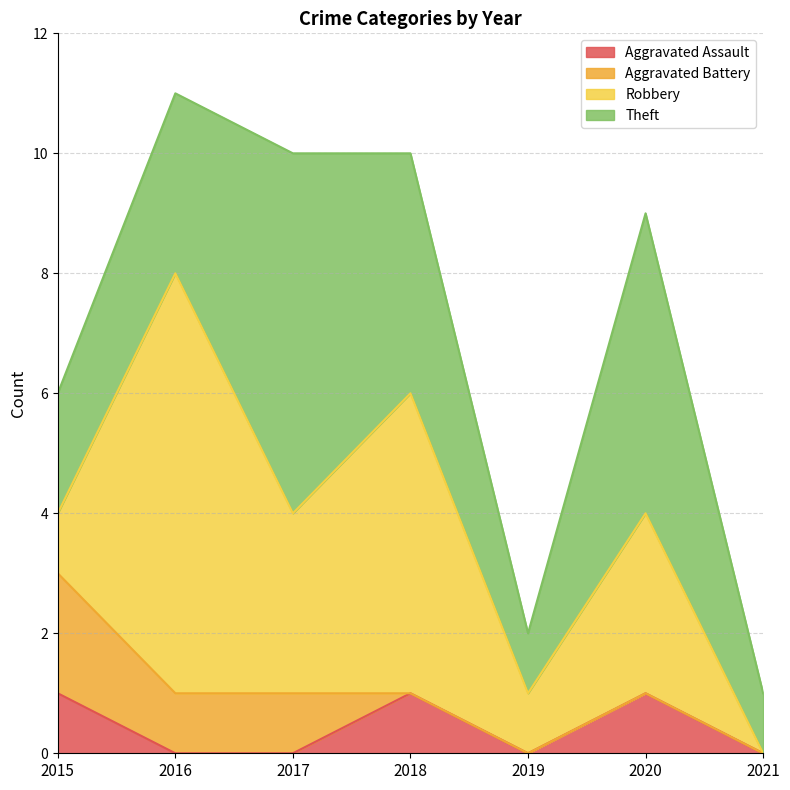

After their last crossing, which series has the higher values: Aggravated Assault or Aggravated Battery?

Aggravated Assault